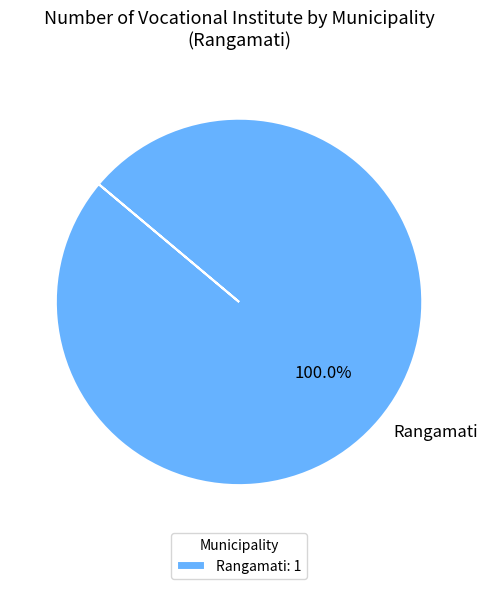

Which slice represents more than half of the pie?

Rangamati